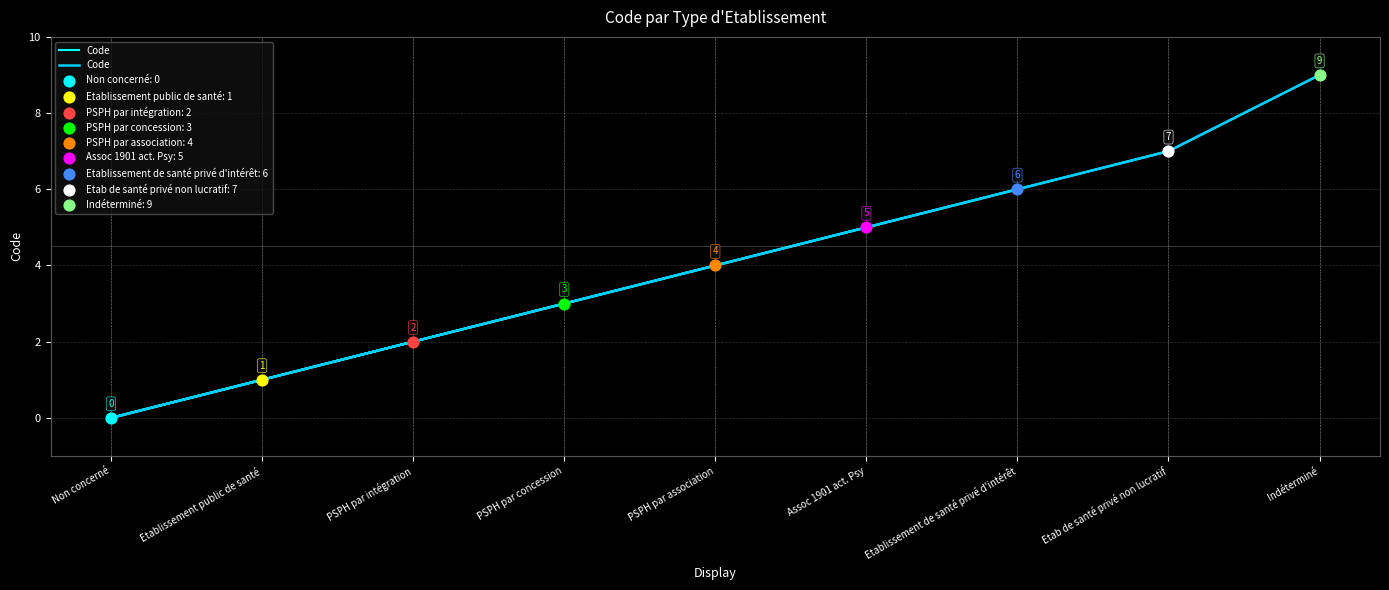

What is the ratio of the value at PSPH par concession to the value at Etab de santé privé non lucratif?

0.4